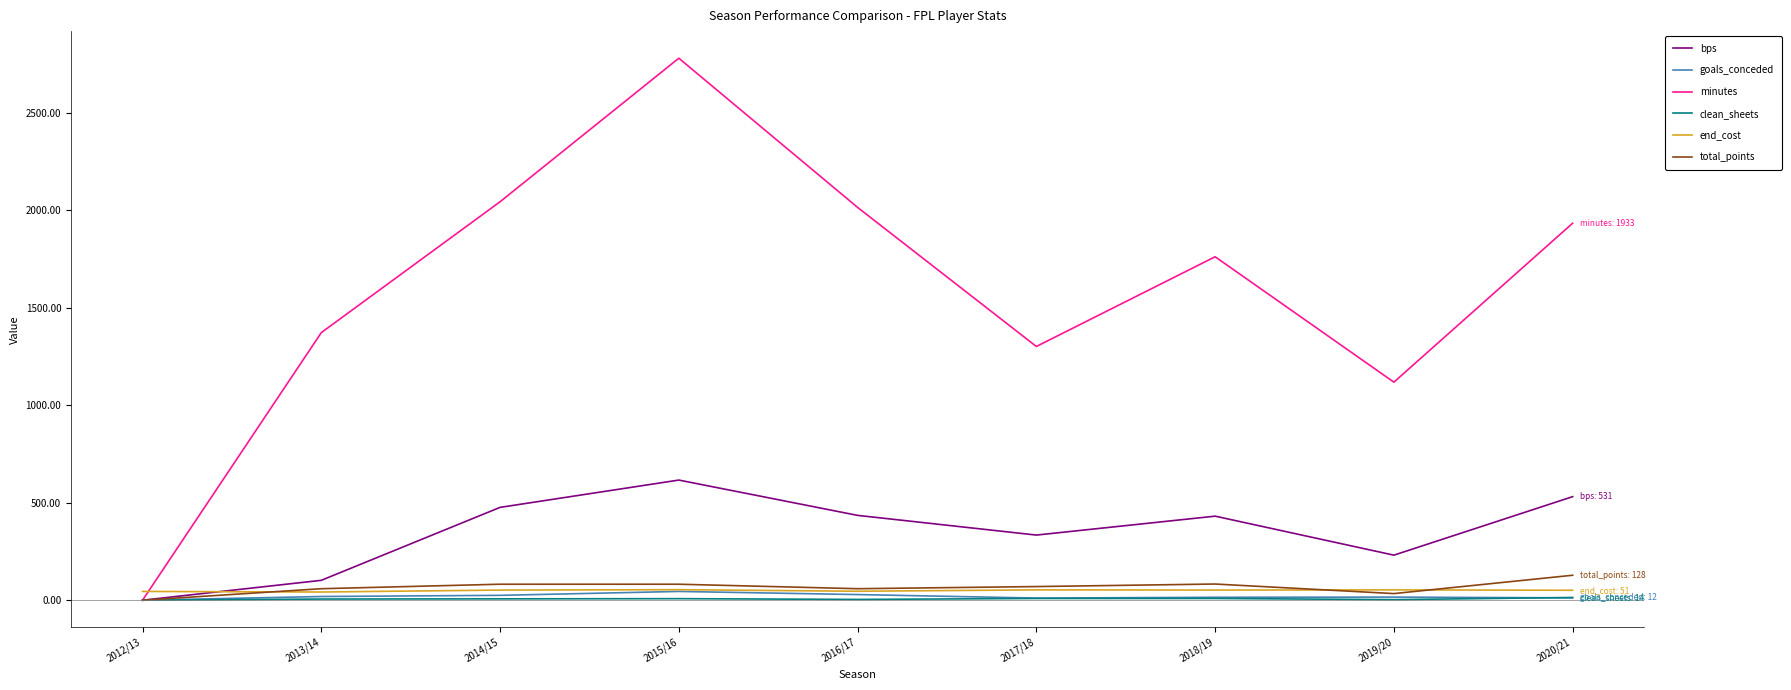

What is the total value across all series at 2018/19?

2351